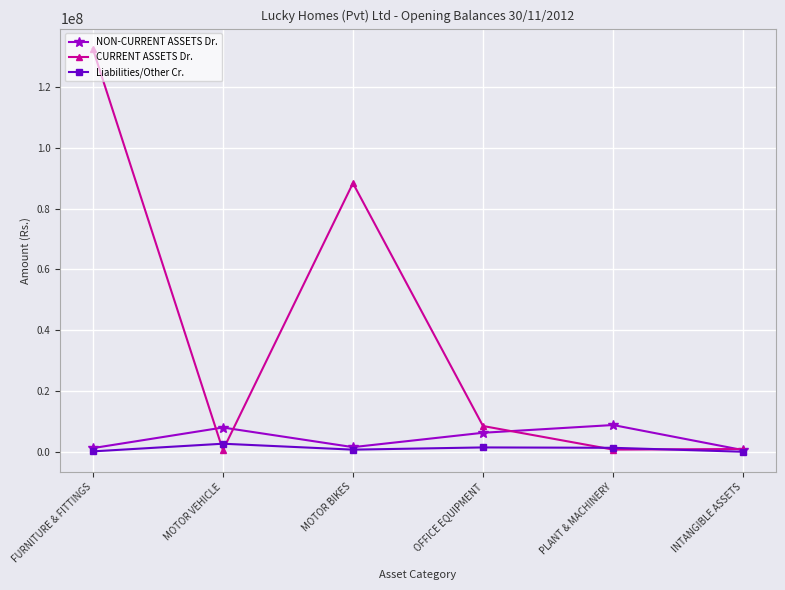

How many lines are shown in the chart?

3